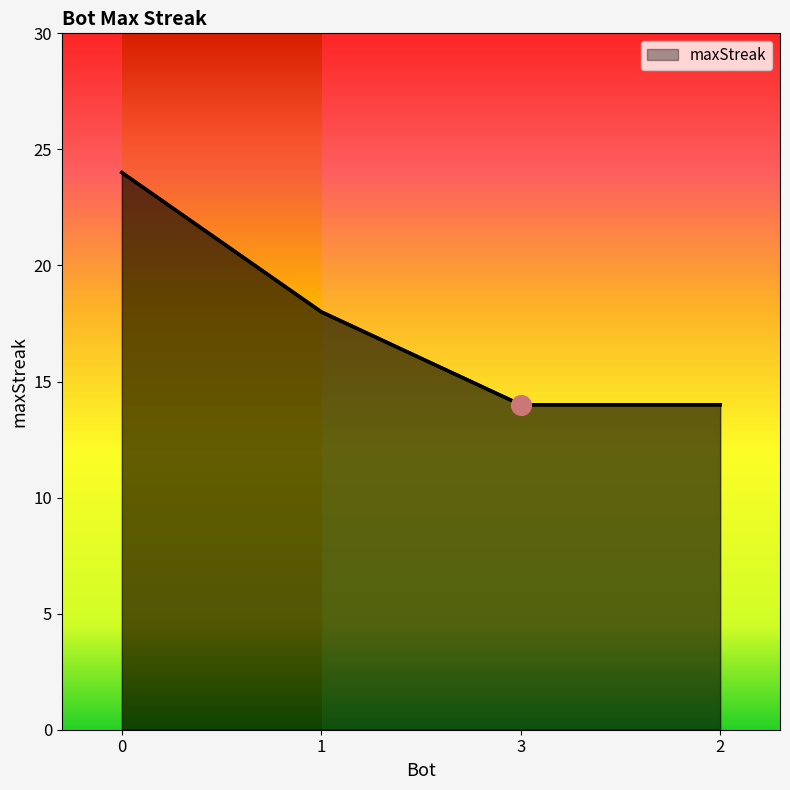

What position from the left is 2?

4